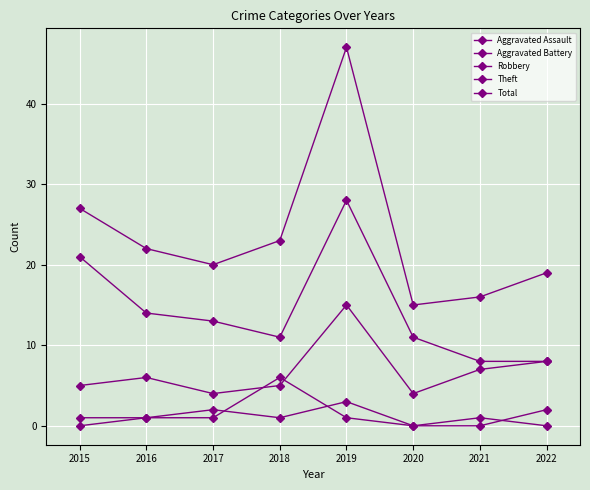

How many lines are shown in the chart?

5